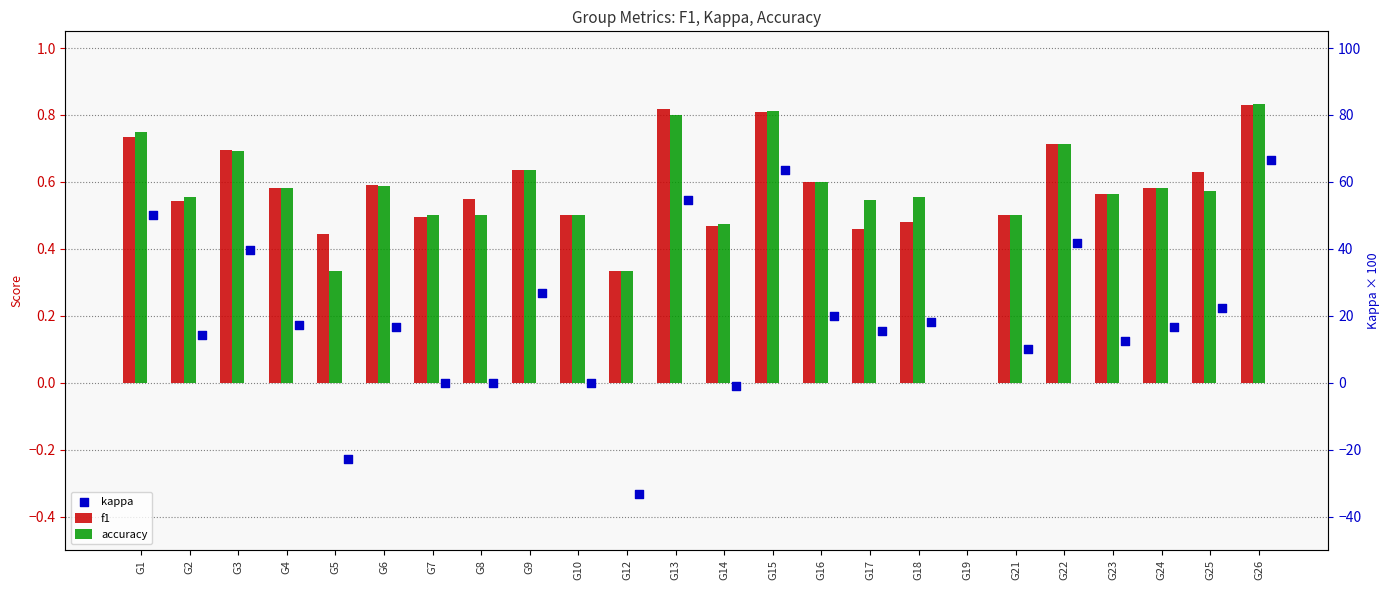

What is the total value across all series at G25?

1.4